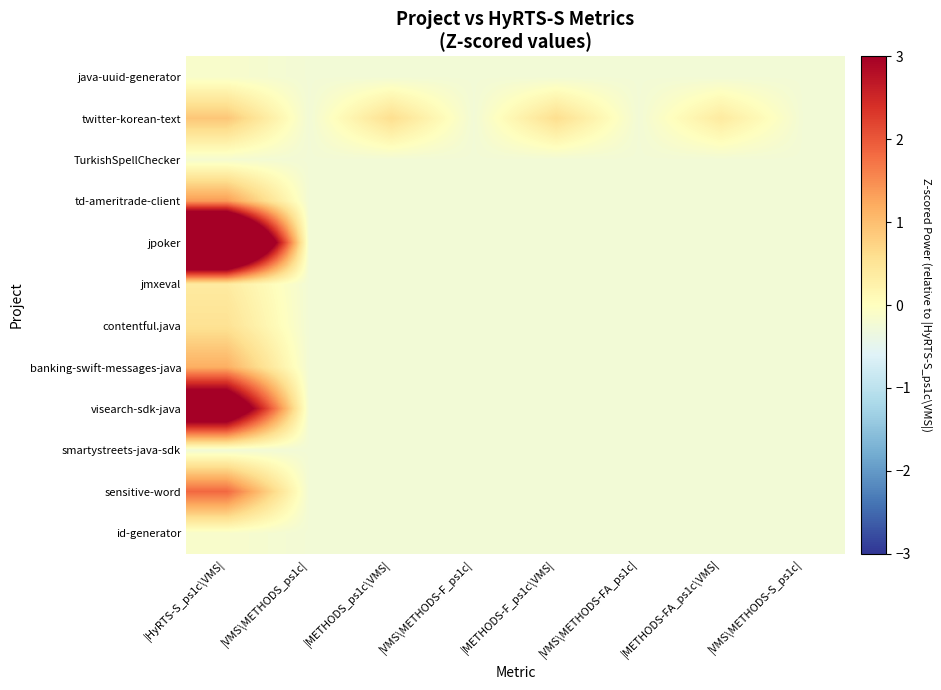

What is the maximum value shown in the chart?

7.9